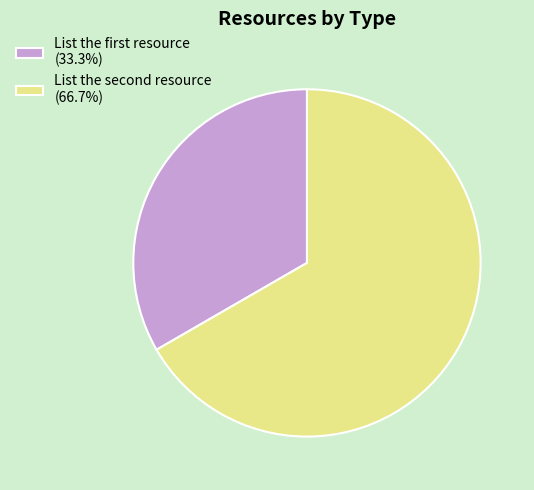

Is there a majority slice in this chart?

Yes